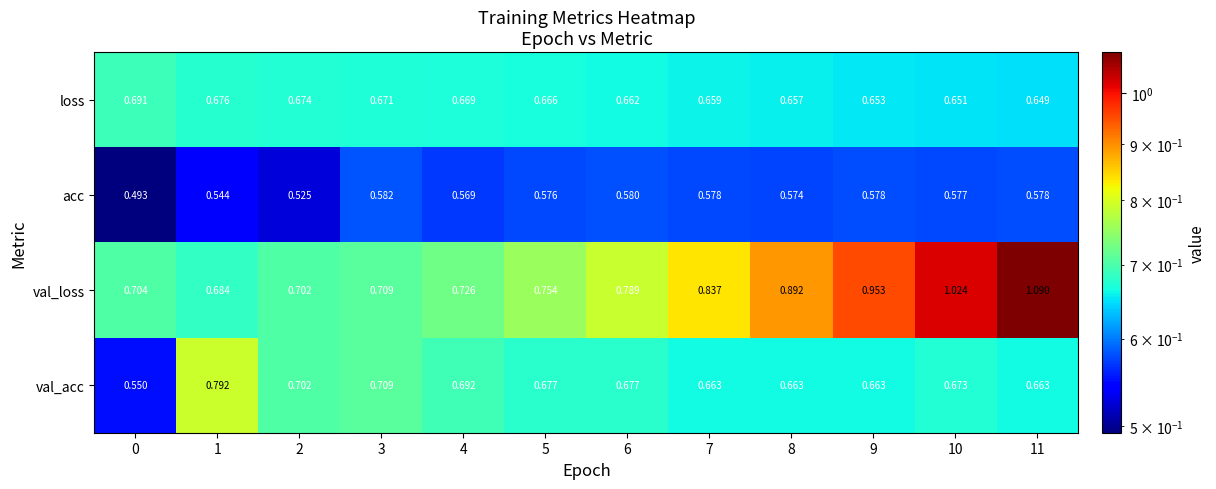

Which series has the largest range (max minus min)?

val_loss